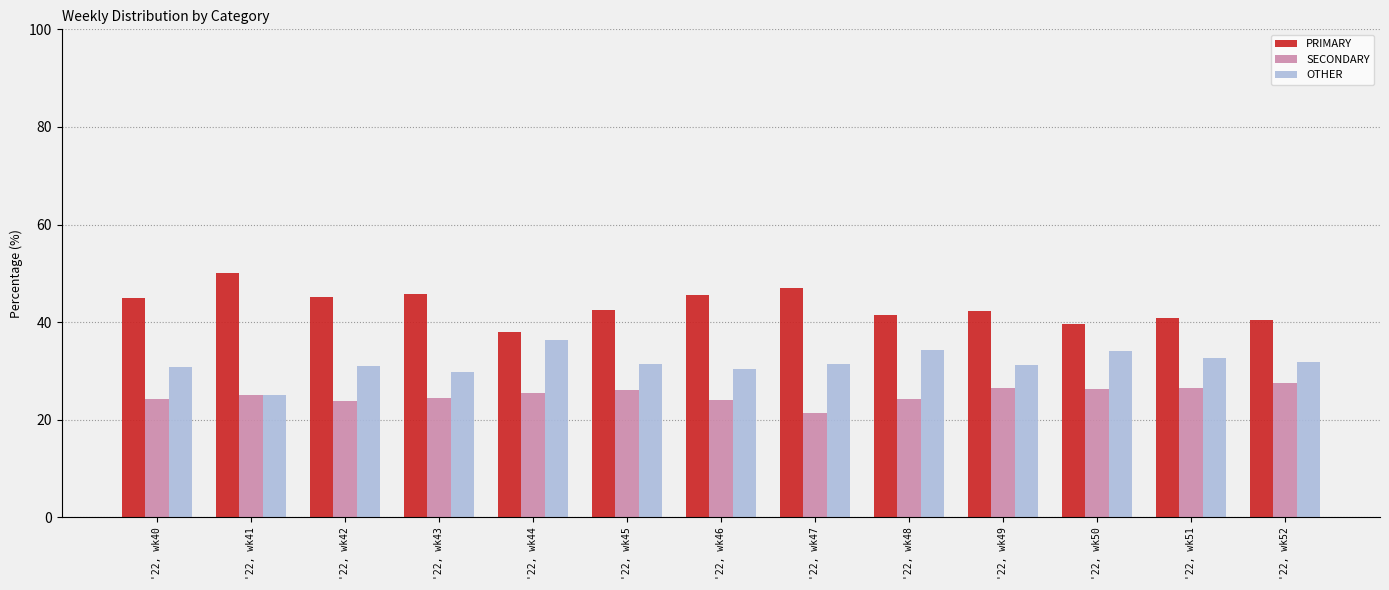

At how many categories does at least one series exceed 34?

13